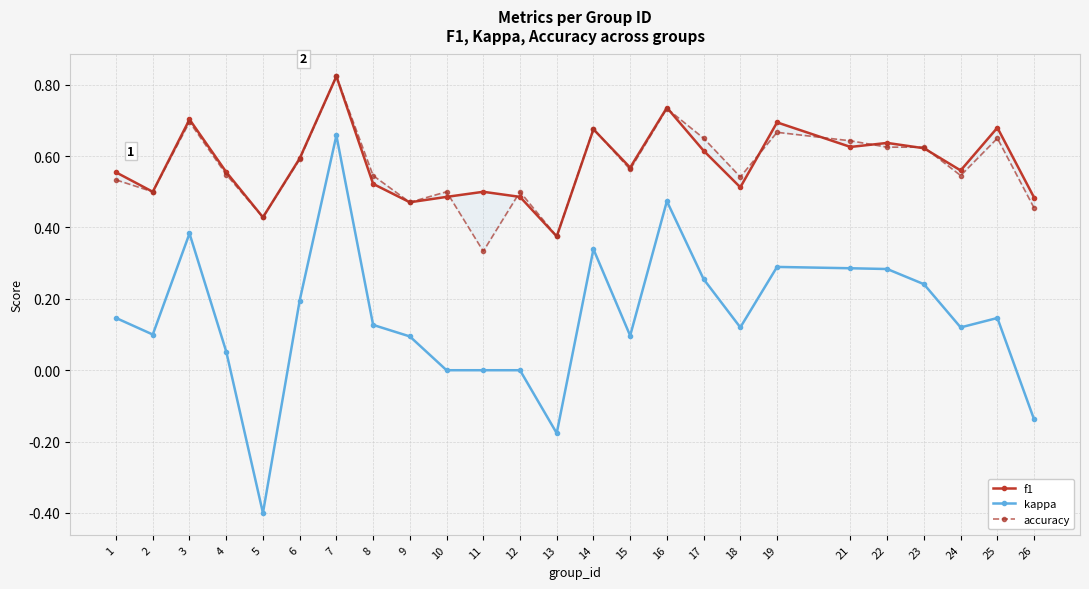

Where is the first local minimum for accuracy?

2